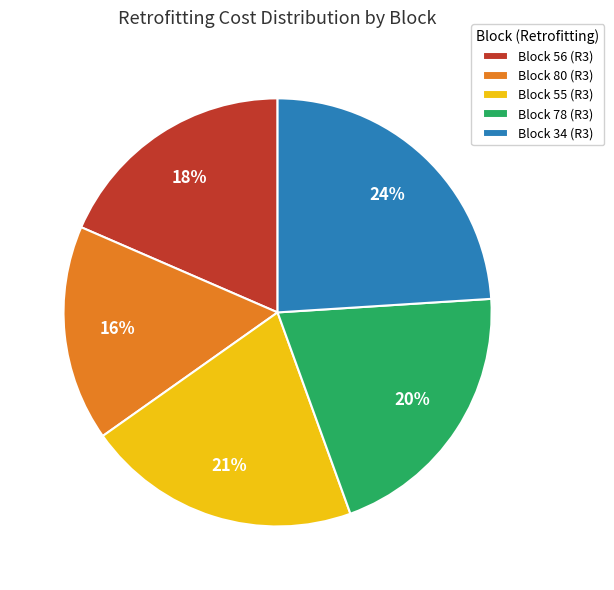

How many slices are in this pie chart?

5